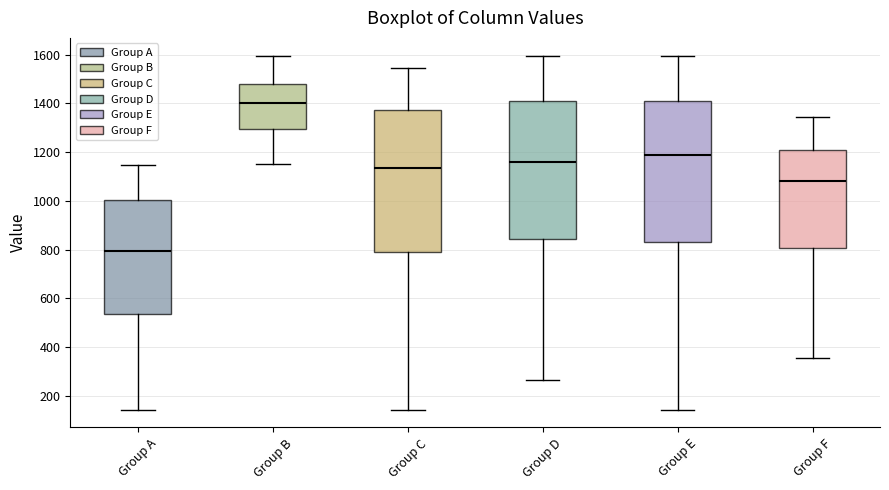

Reading left to right, transcribe this box plot: for each box, give where its median line is, the range the box spans, and where its two whiskers end, as read against the y-axis. The values are not printed on the chart, so give them approximately, as read against the axis.

Group A: median 800, box 540 to 1000, whiskers 140 to 1140
Group B: median 1400, box 1300 to 1480, whiskers 1160 to 1600
Group C: median 1140, box 800 to 1380, whiskers 140 to 1540
Group D: median 1160, box 840 to 1420, whiskers 260 to 1600
Group E: median 1180, box 840 to 1420, whiskers 140 to 1600
Group F: median 1080, box 800 to 1220, whiskers 360 to 1340